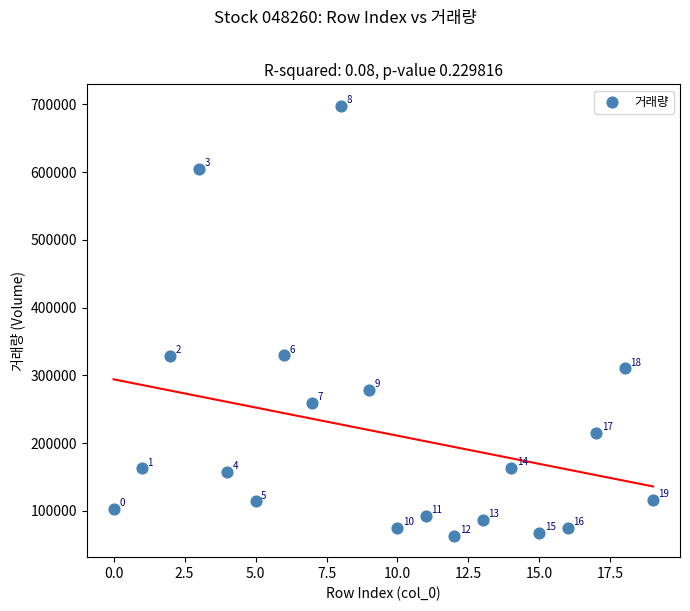

What is the range of Y values (max minus min)?

634880